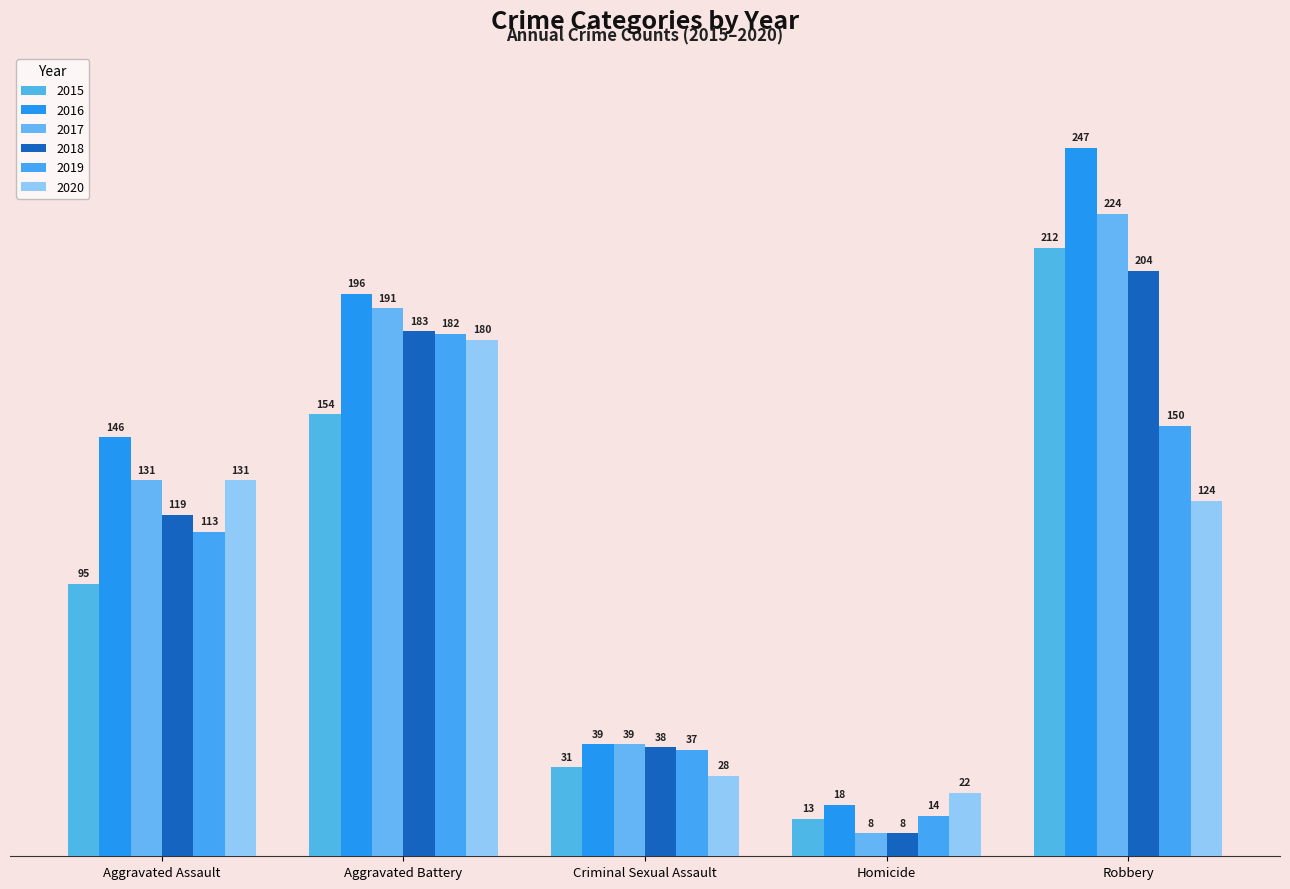

Reading left to right, extract all data points from this chart.

2015: 95	154	31	13	212
2016: 146	196	39	18	247
2017: 131	191	39	8	224
2018: 119	183	38	8	204
2019: 113	182	37	14	150
2020: 131	180	28	22	124